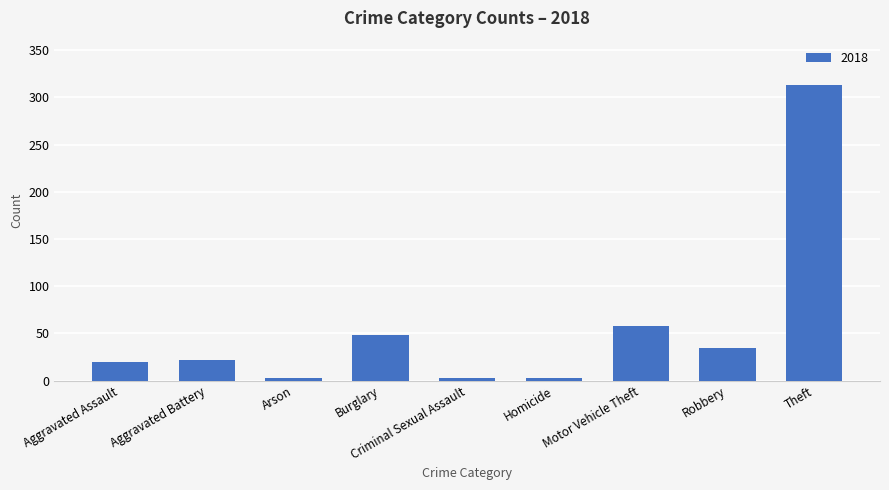

Where is the data nearest to the value 158?

Motor Vehicle Theft